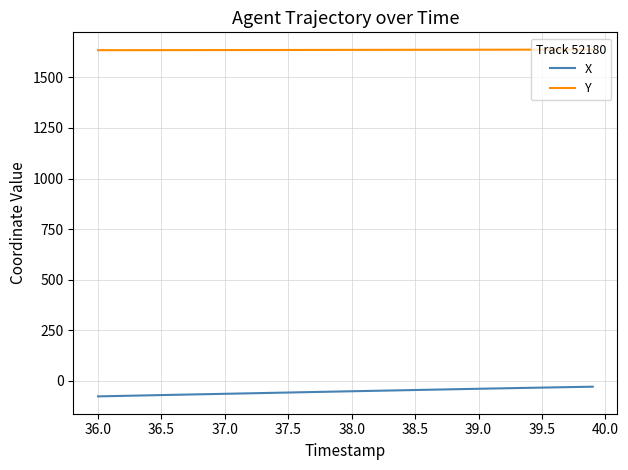

Which series has the largest total across all categories?

Y